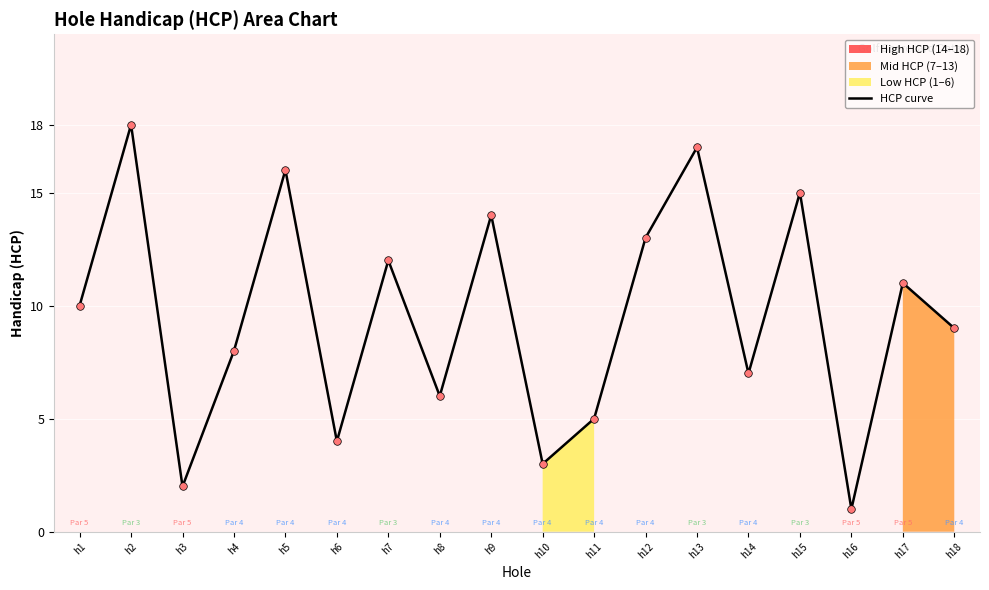

Approximately how many times larger is the value at h1 compared to h15?

0.7